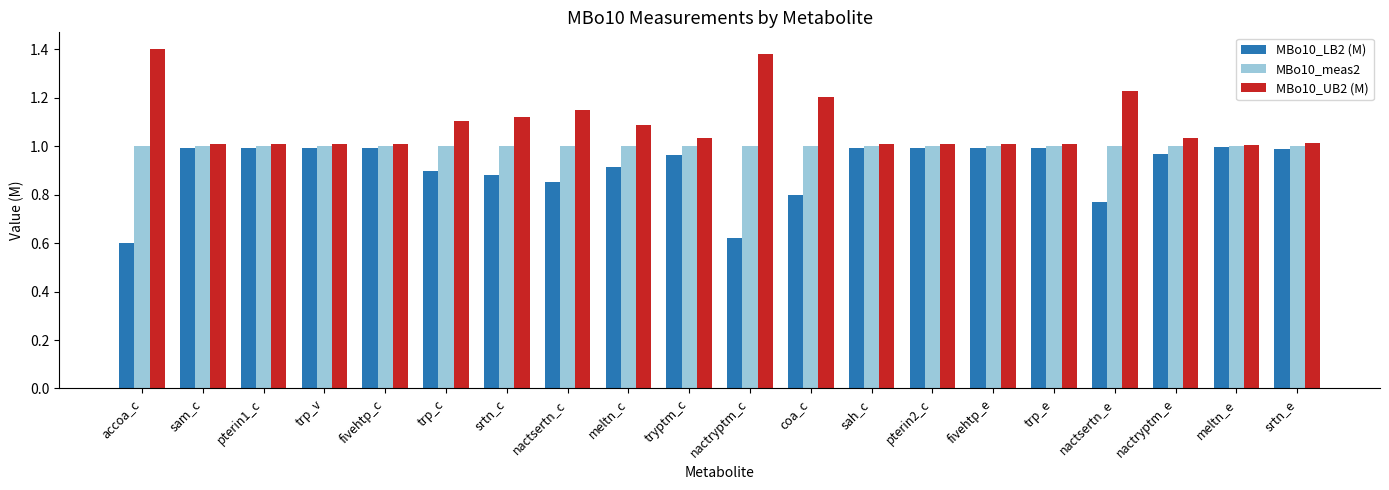

The value of MBo10_UB2 (M) at nactryptm_e is 1.7. True or false?

False